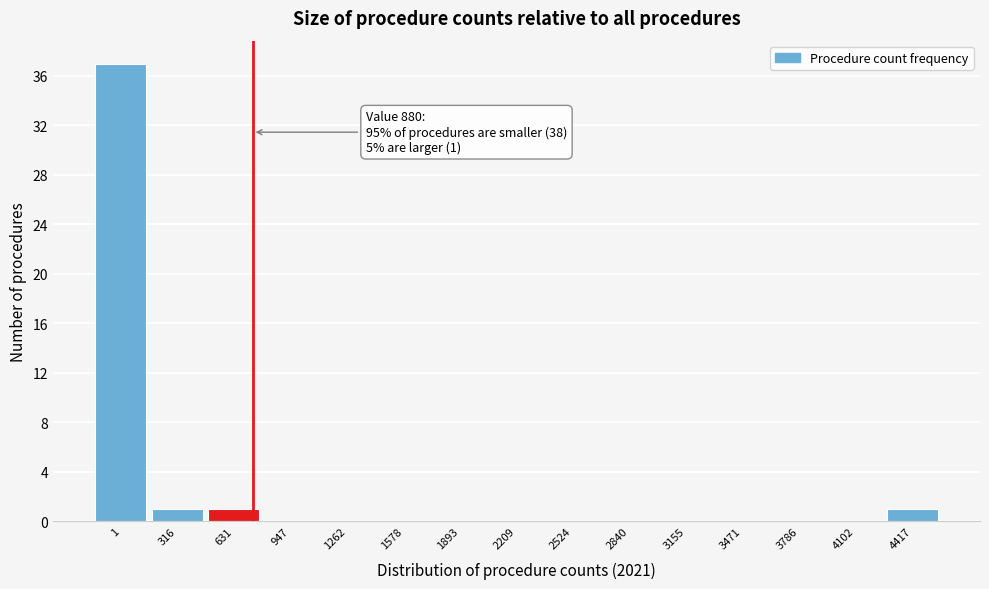

Reading right to left, extract all data points from this chart.

4417=1	4102=0	3786=0	3471=0	3155=0	2840=0	2524=0	2209=0	1893=0	1578=0	1262=0	947=0	631=1	316=1	1=37